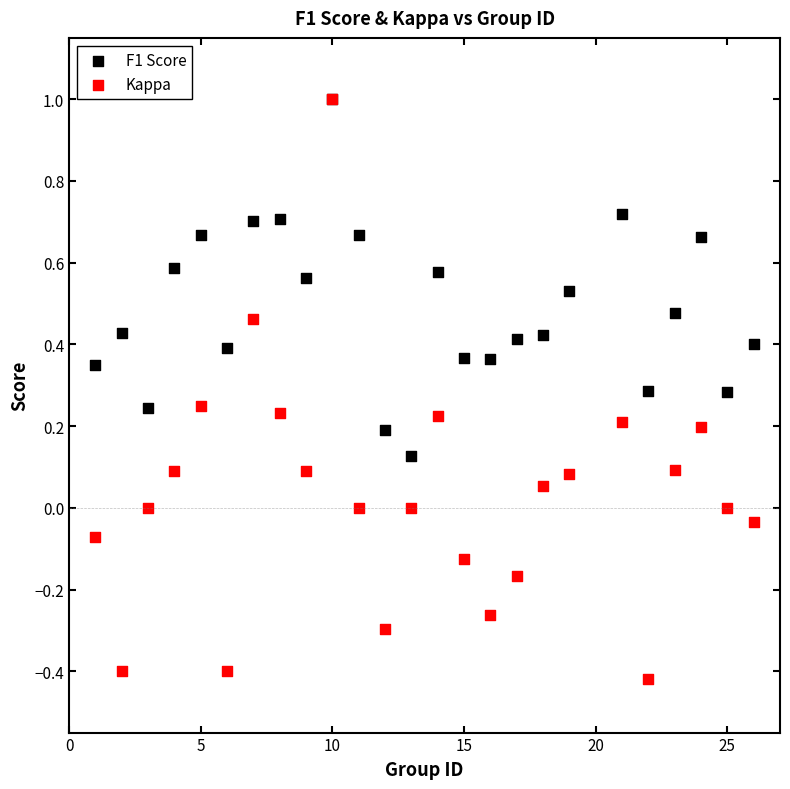

What are all the series names shown in the legend?

F1 Score, Kappa